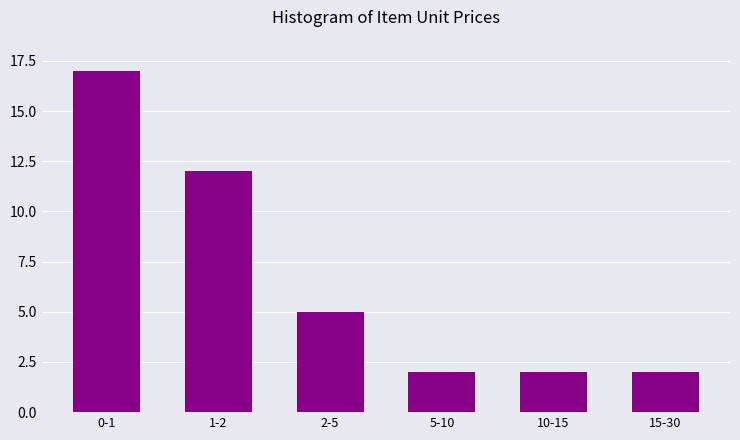

Reading right to left, transcribe all the data shown in this chart.

15-30=2	10-15=2	5-10=2	2-5=5	1-2=12	0-1=17